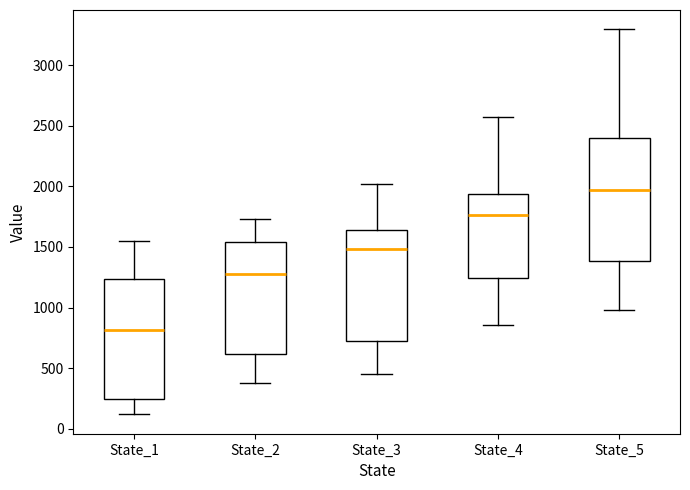

Which box's median line is the highest?

State_5